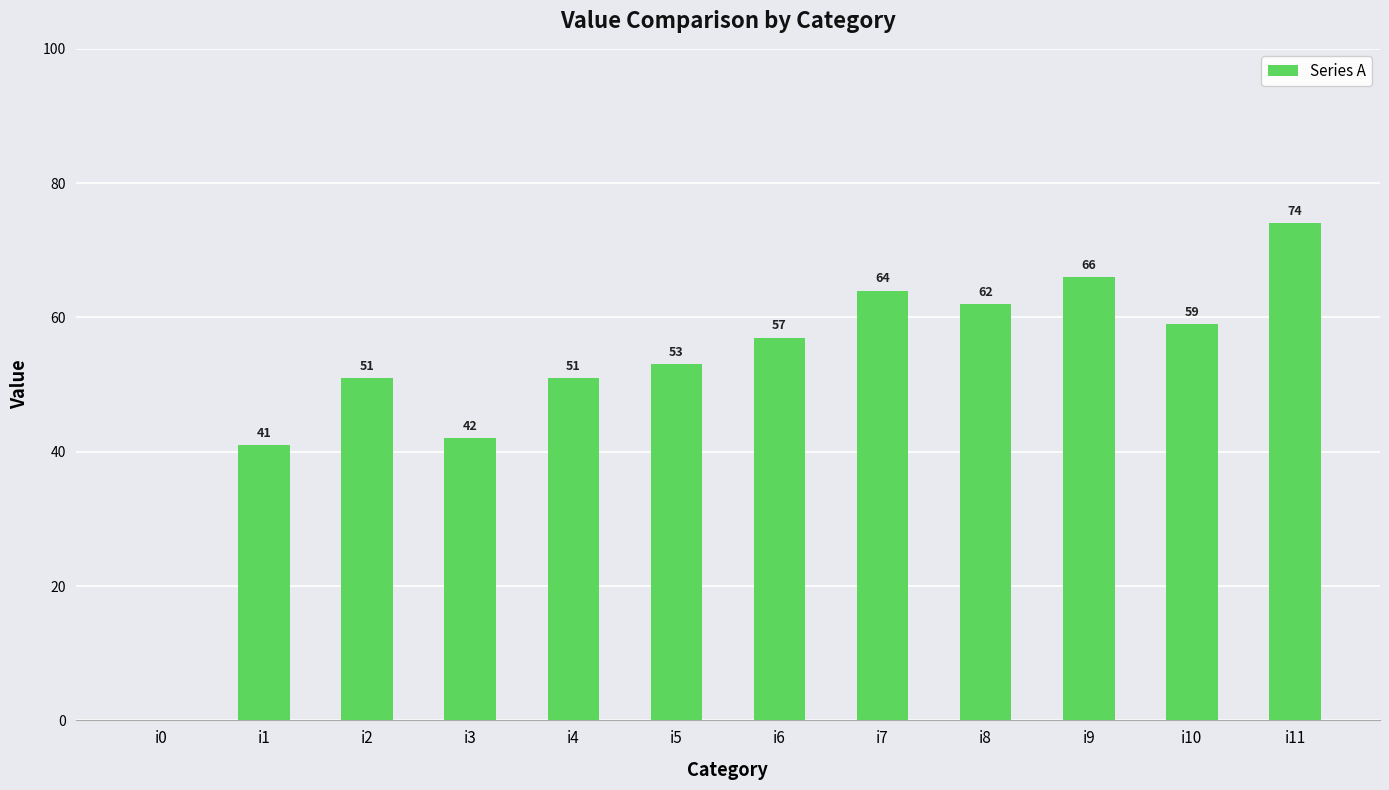

How many positive values are there?

11